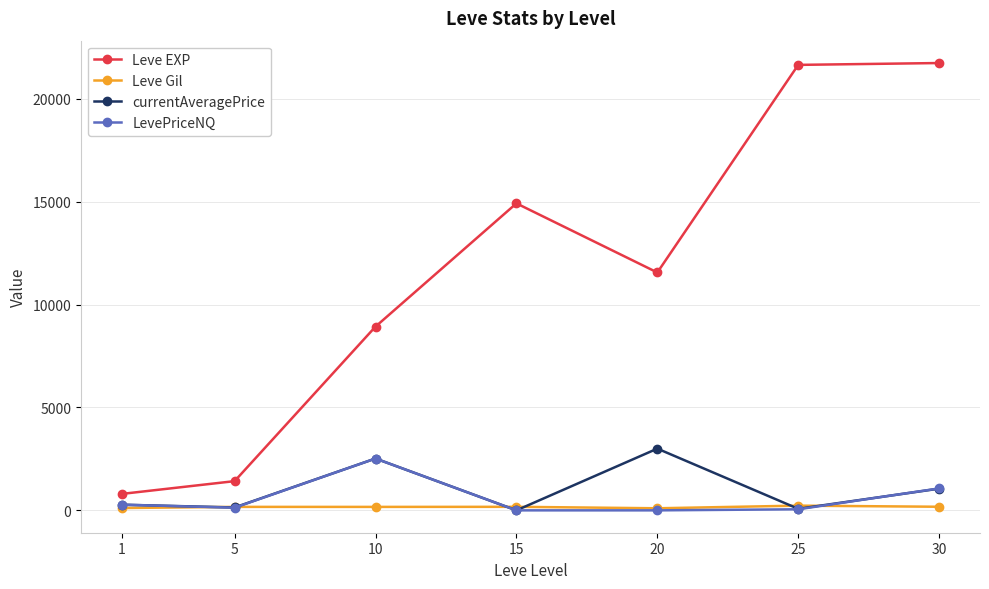

True or false: currentAveragePrice has more than 2 interior local peaks.

False